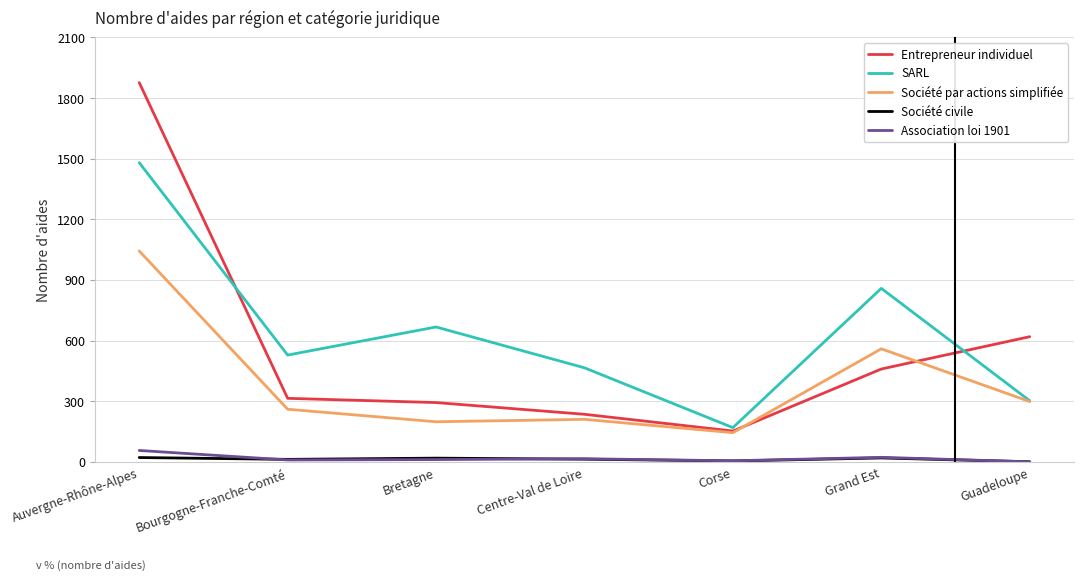

Where do SARL and Entrepreneur individuel first cross each other?

Auvergne-Rhône-Alpes and Bourgogne-Franche-Comté